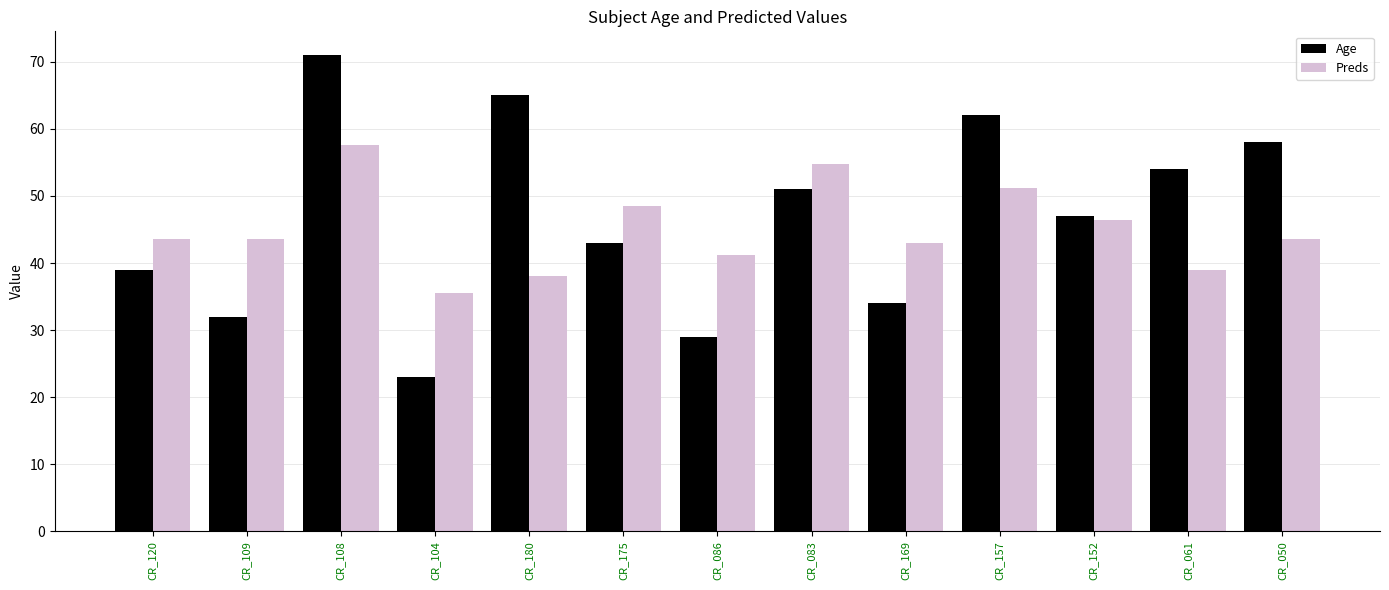

How many bars are there in total?

26